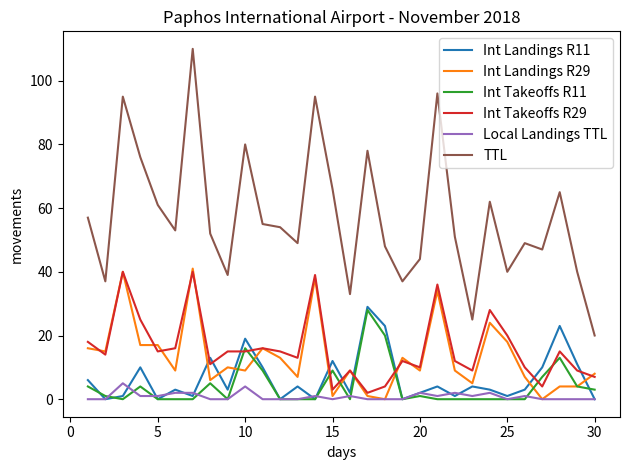

What is the difference between the second highest and second lowest values in the TTL series?

71